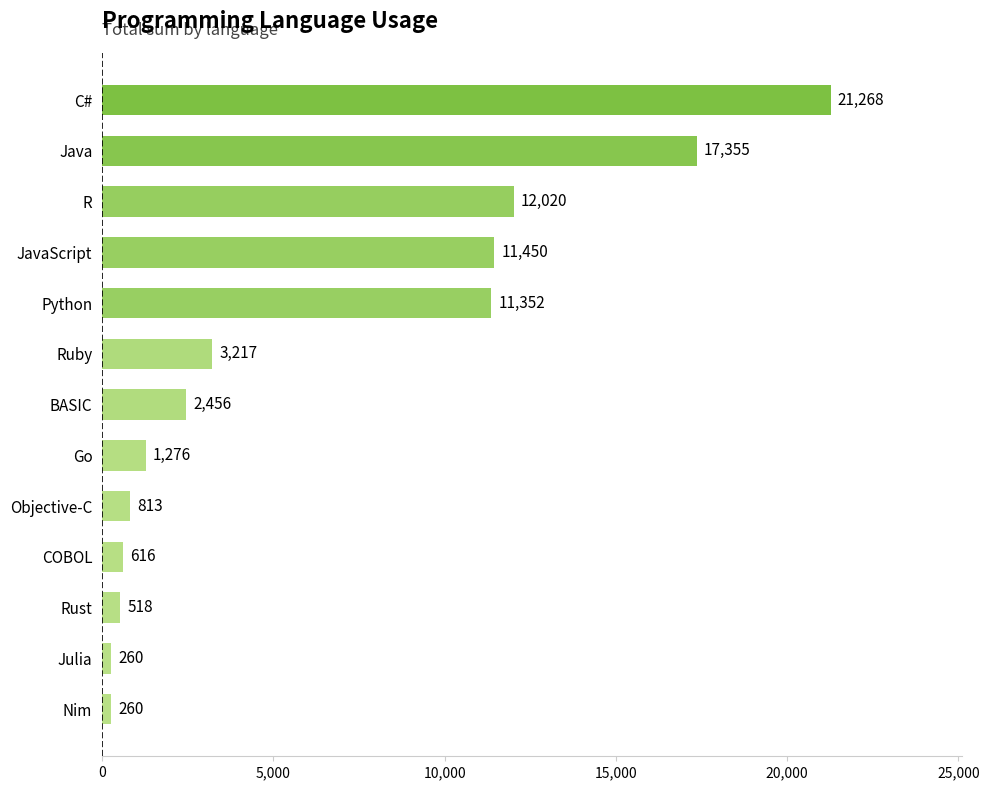

How many data points does each series have?

13